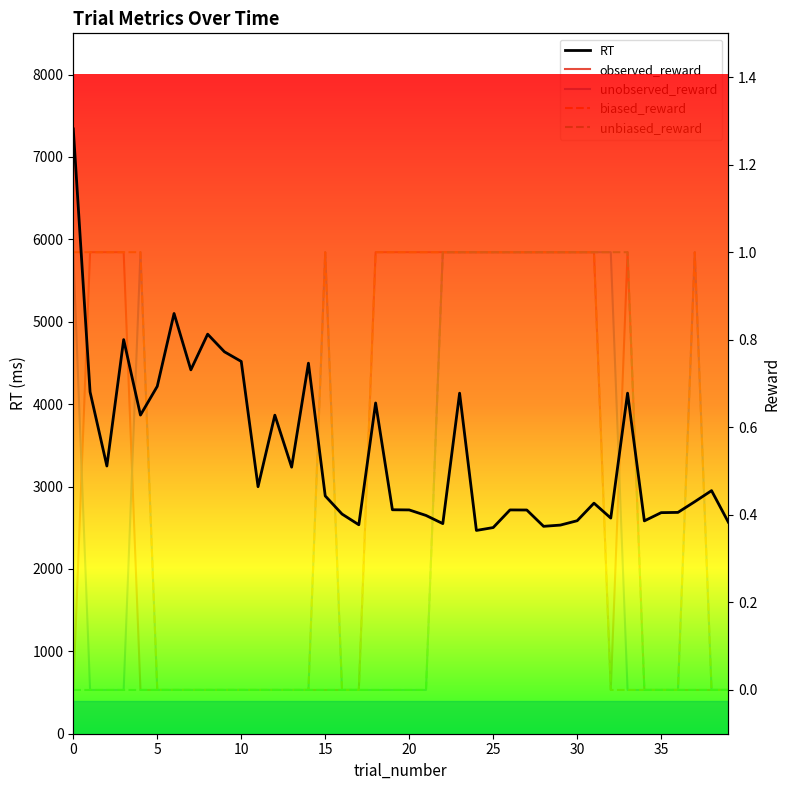

What are all the series names shown in the legend?

RT, observed_reward, unobserved_reward, biased_reward, unbiased_reward